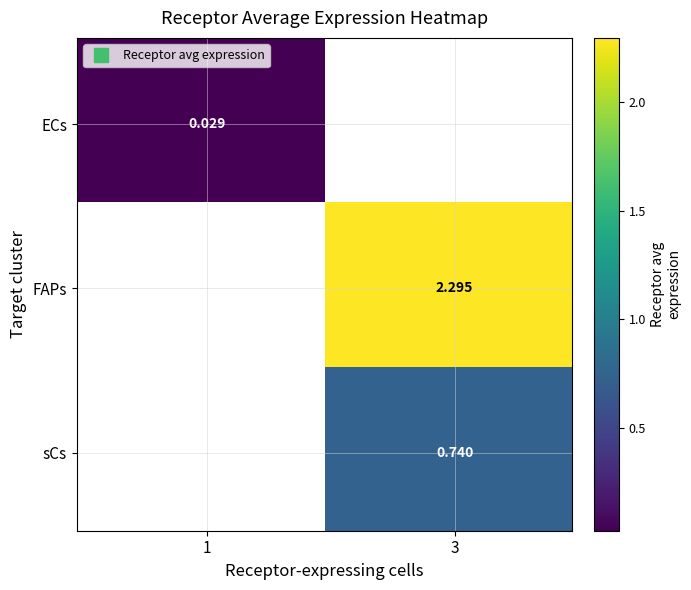

The value at 1 is 5. True or false?

False